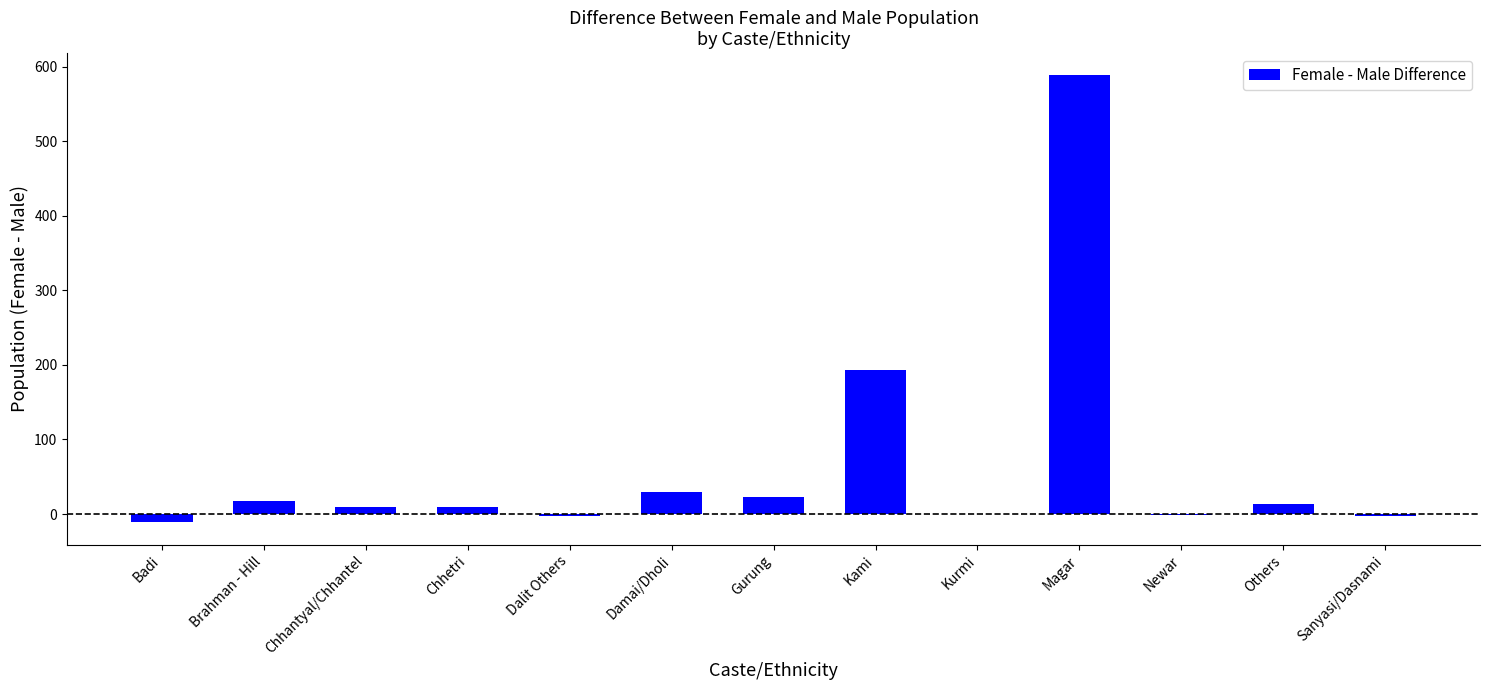

How many distinct data groups are displayed?

1